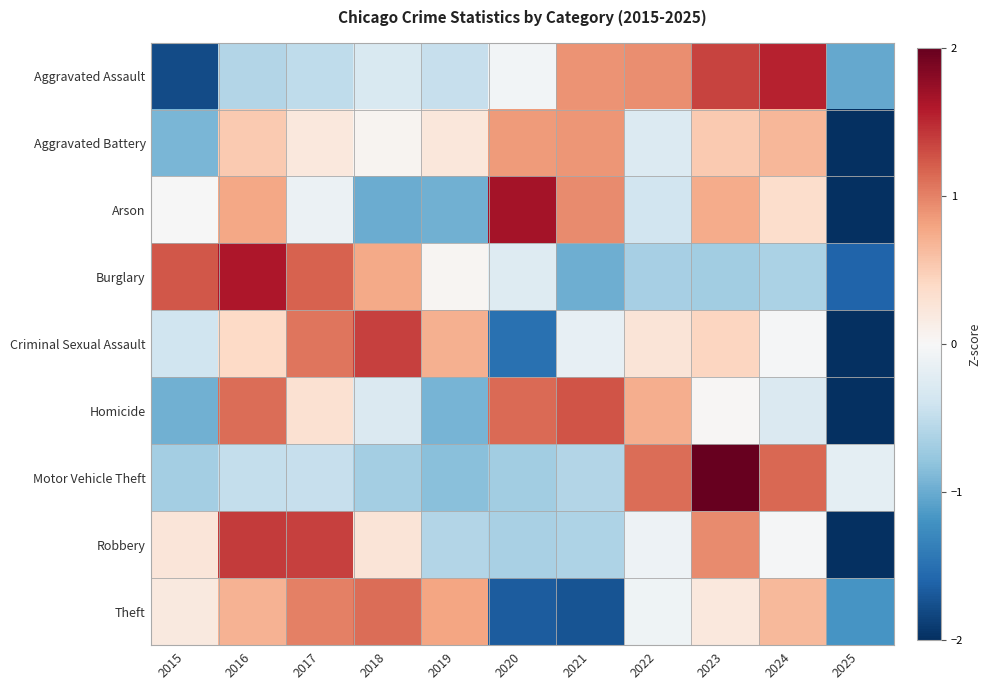

What is the total value across all series at 2016?

5.5